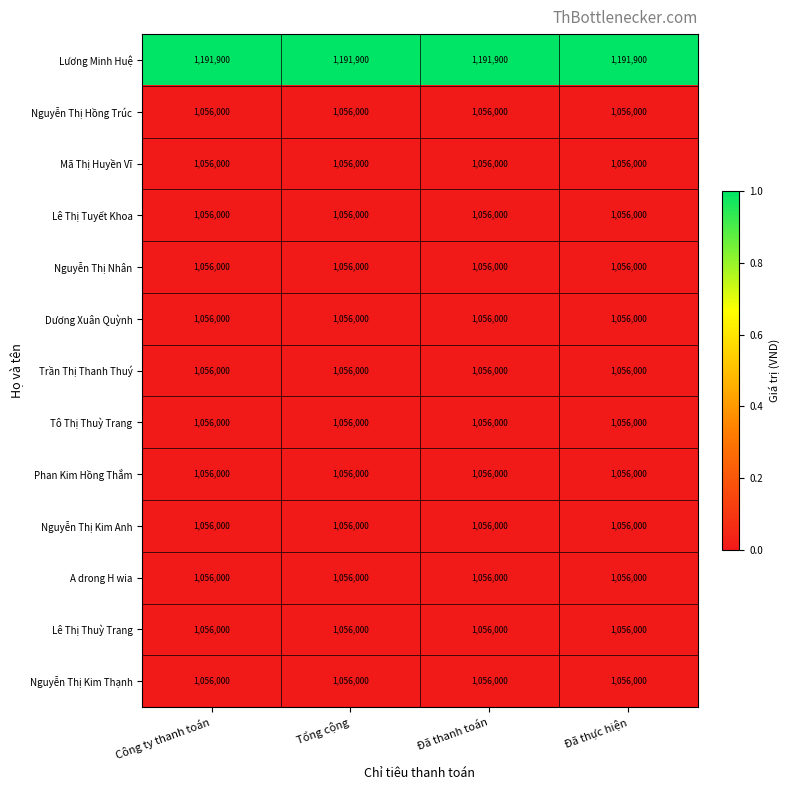

Which series has the largest total across all categories?

Lương Minh Huệ